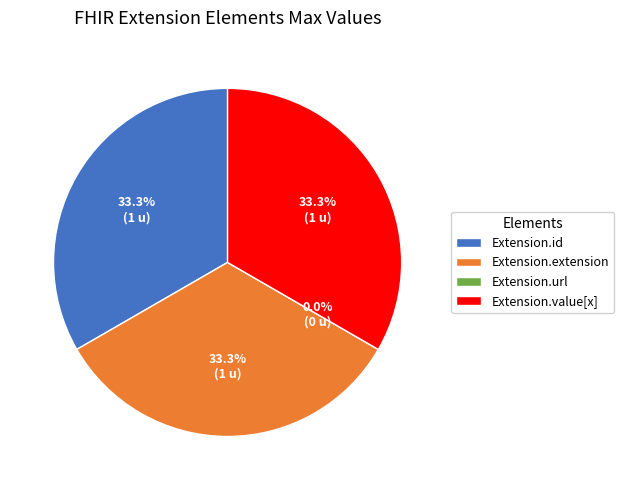

To the nearest percent, what portion does Extension.id represent?

33%